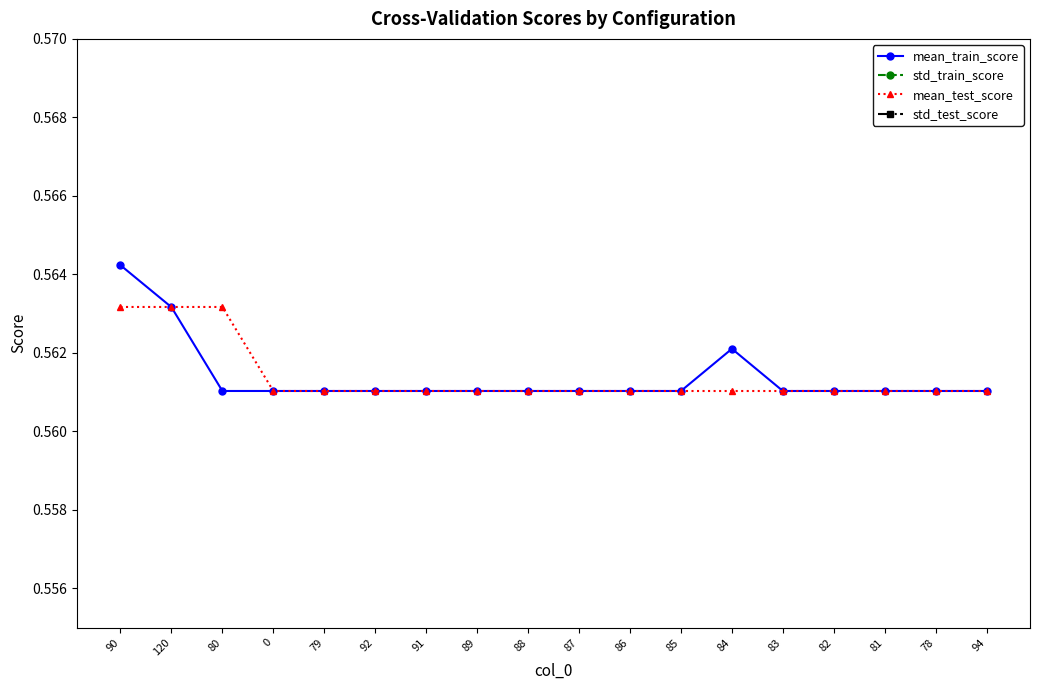

At 80, list the series in order from largest to smallest.

mean_test_score, mean_train_score, std_test_score, std_train_score